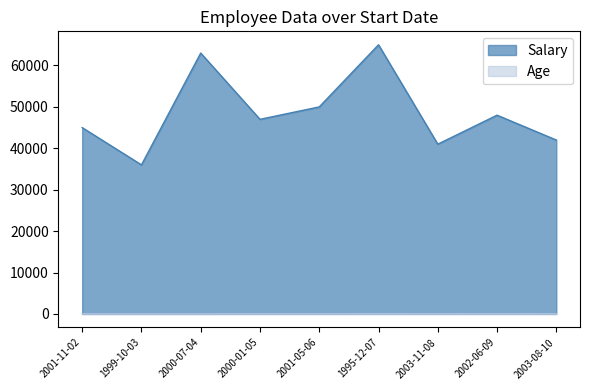

What are all the series names shown in the legend?

Salary, Age